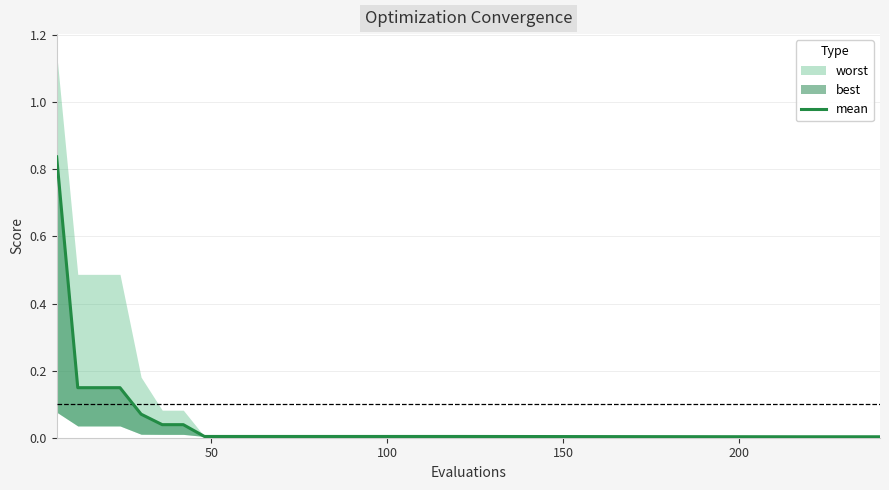

True or false: there are more than 1 points higher than both neighbors.

False